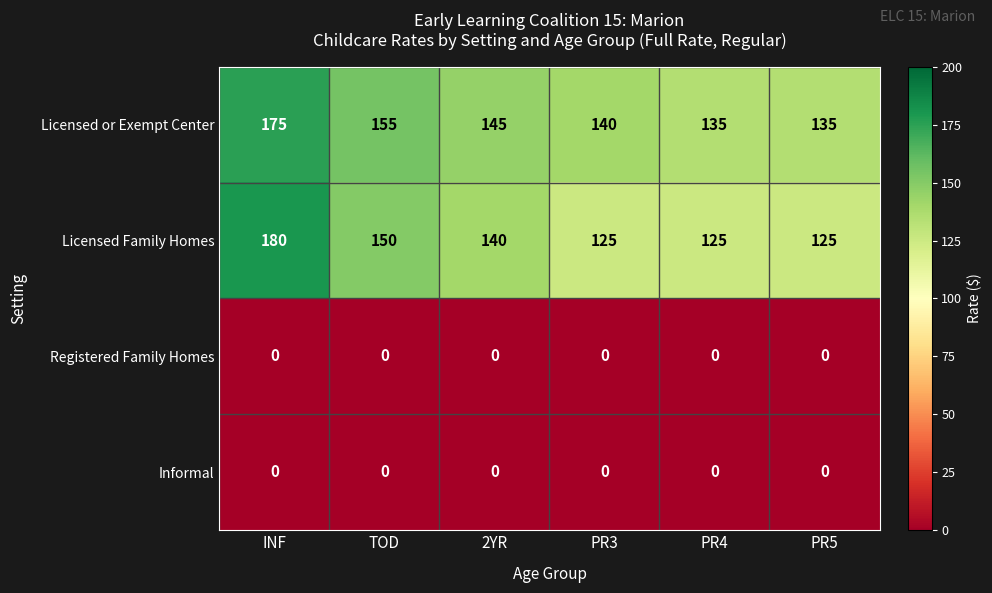

At how many categories does at least one series exceed 146?

2